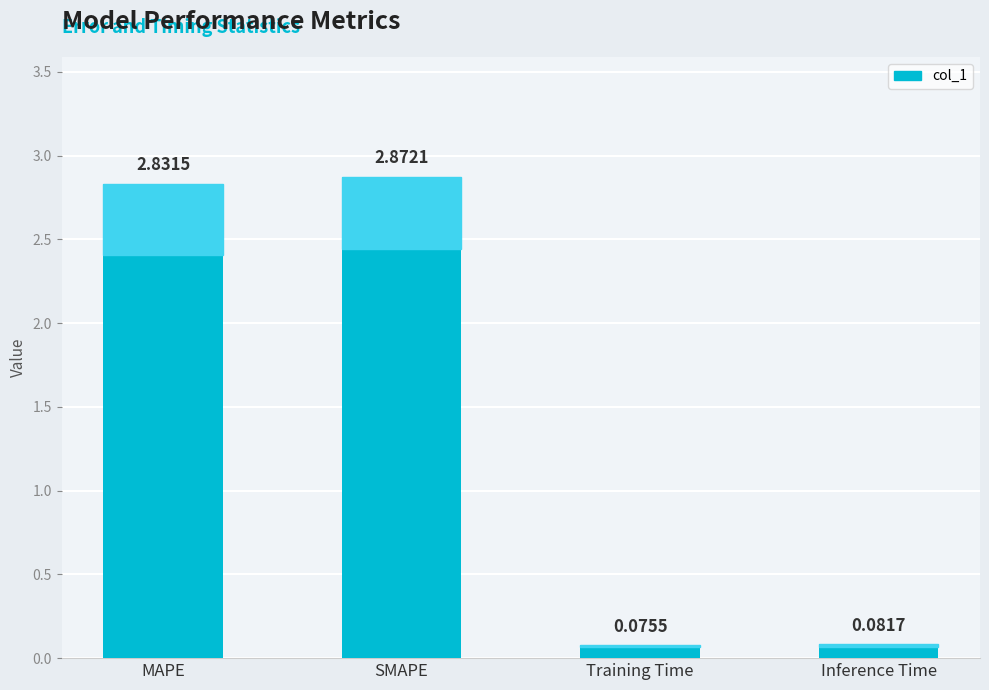

Does the chart contain any negative values?

No